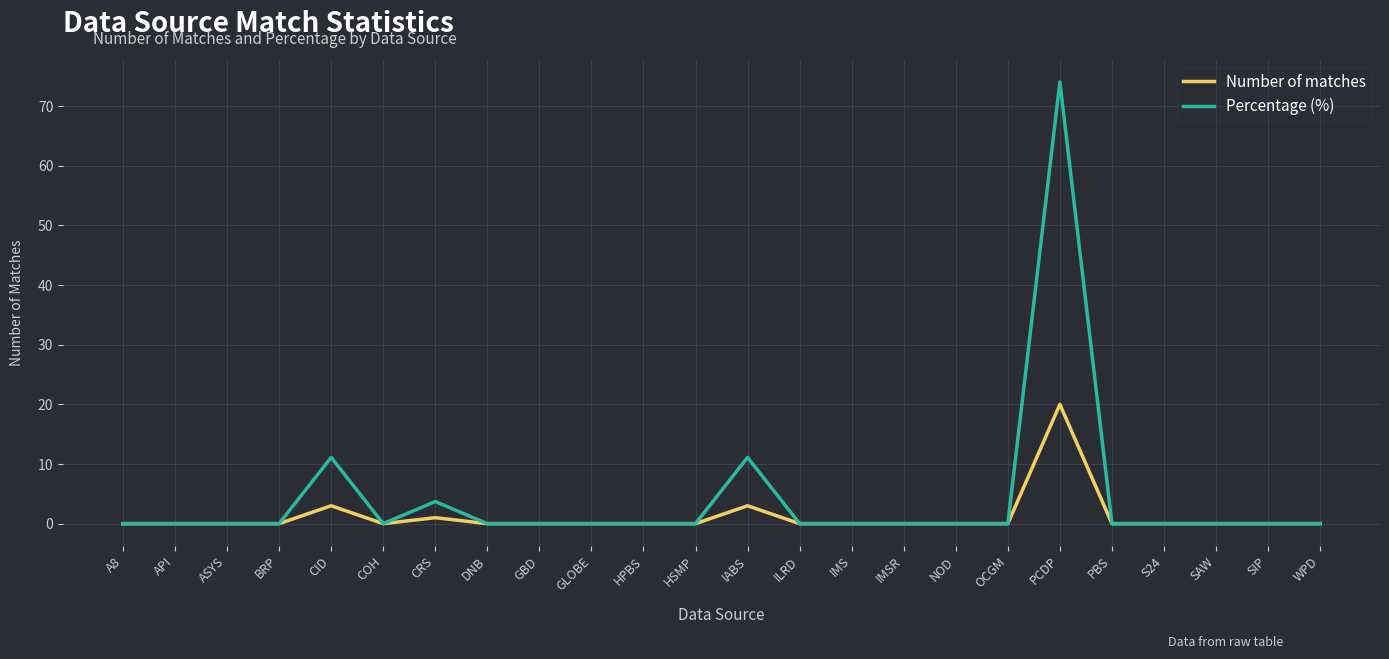

At which label does Percentage (%) reach its peak?

PCDP